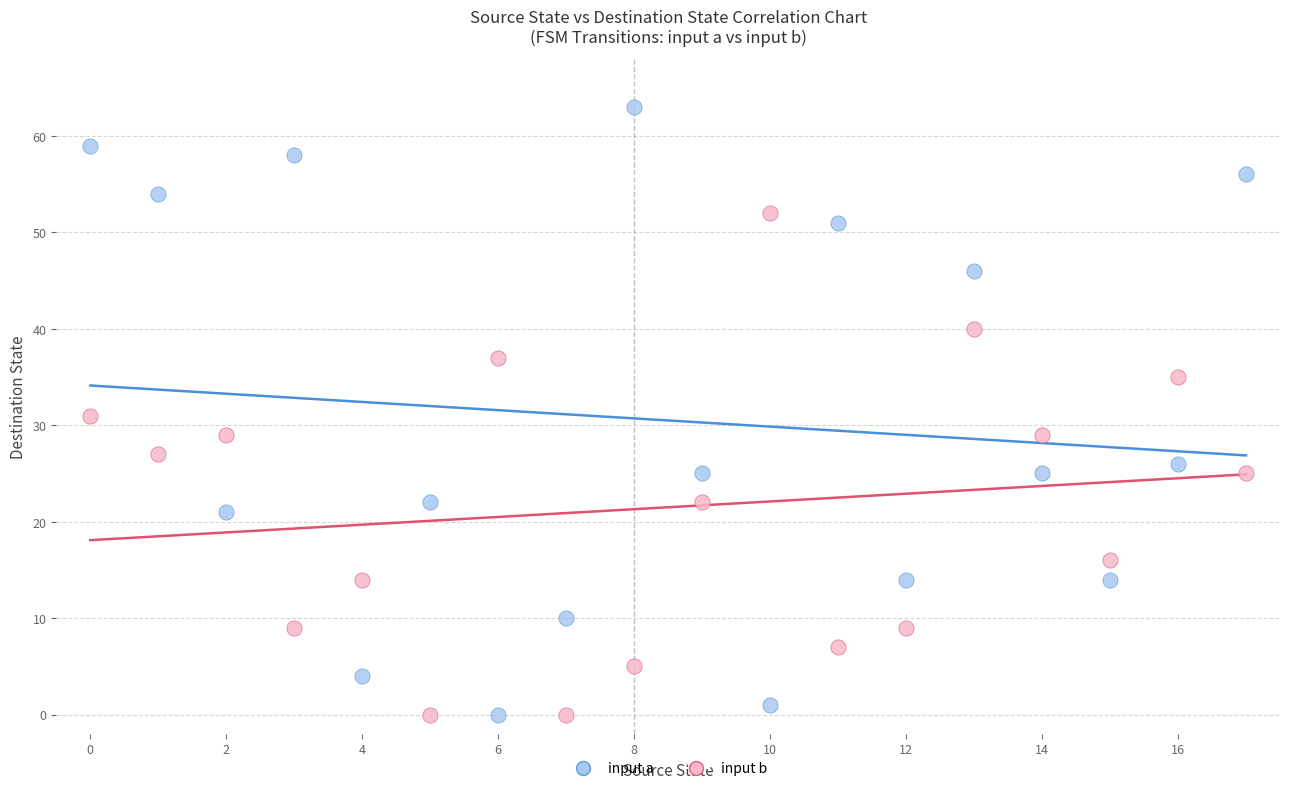

Which series has the largest Y range (max minus min)?

input a